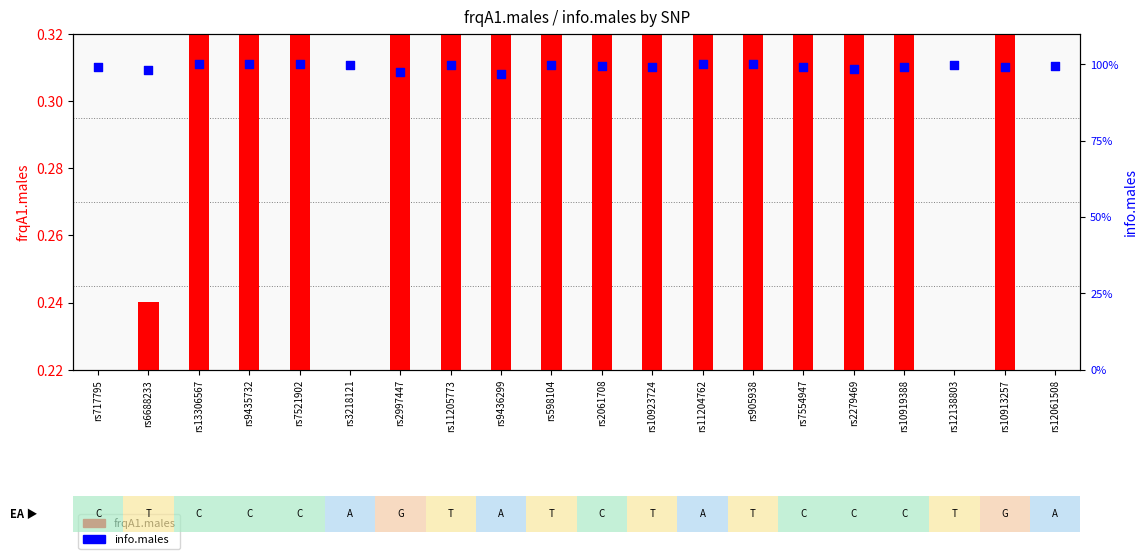

At which category is the sum across all series the highest?

rs13306567